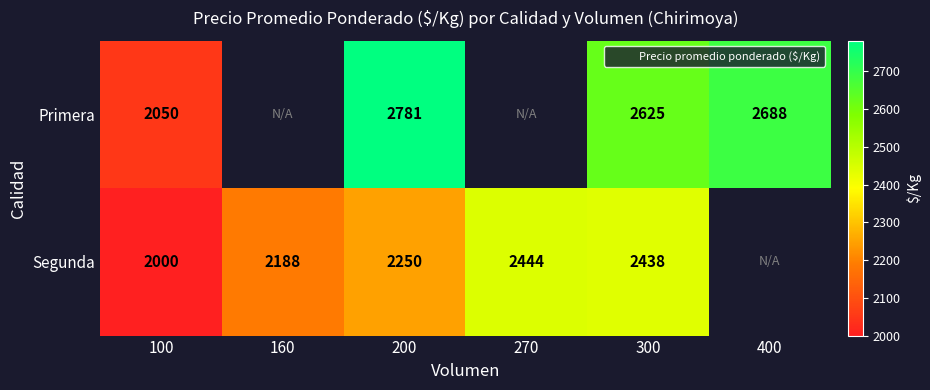

The value of Primera at 400 is 2688.0. True or false?

True